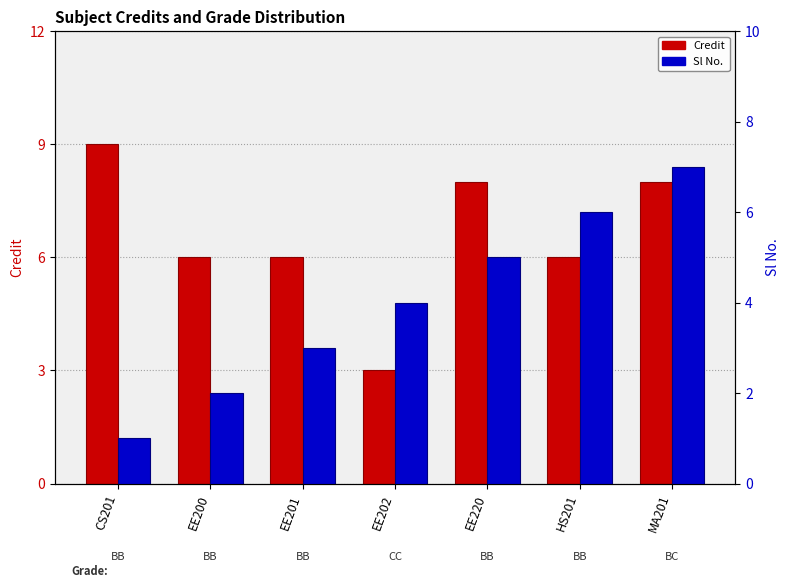

At which label does Credit reach its peak?

CS201